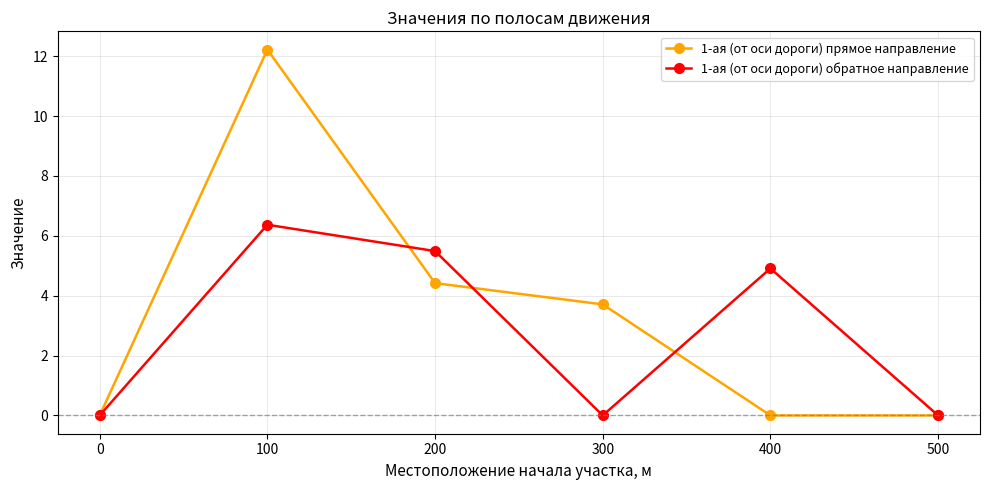

Which series changed the most between 200 and 400?

1-ая (от оси дороги) прямое направление